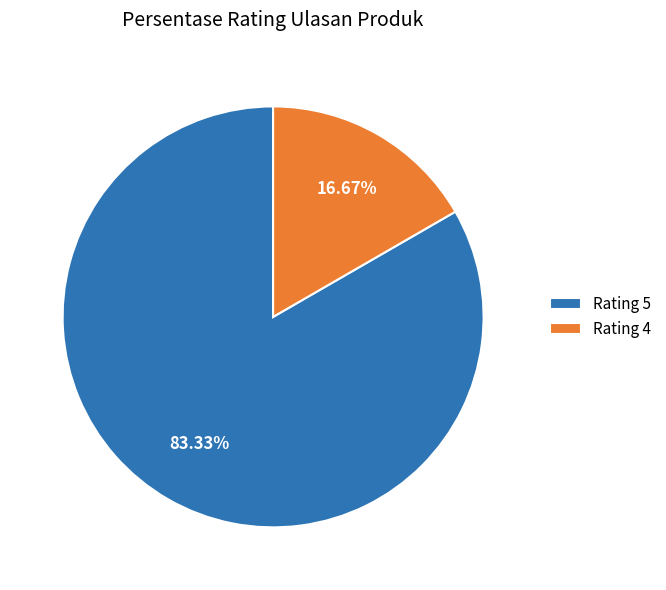

Do Rating 4 and Rating 5 together represent more than half of the pie?

Yes